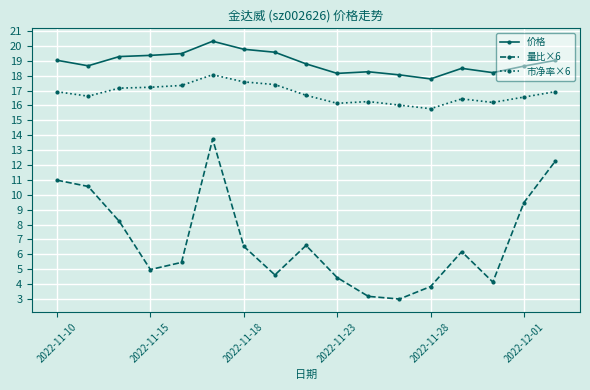

Rank the series by their maximum value, from lowest to highest.

量比×6, 市净率×6, 价格